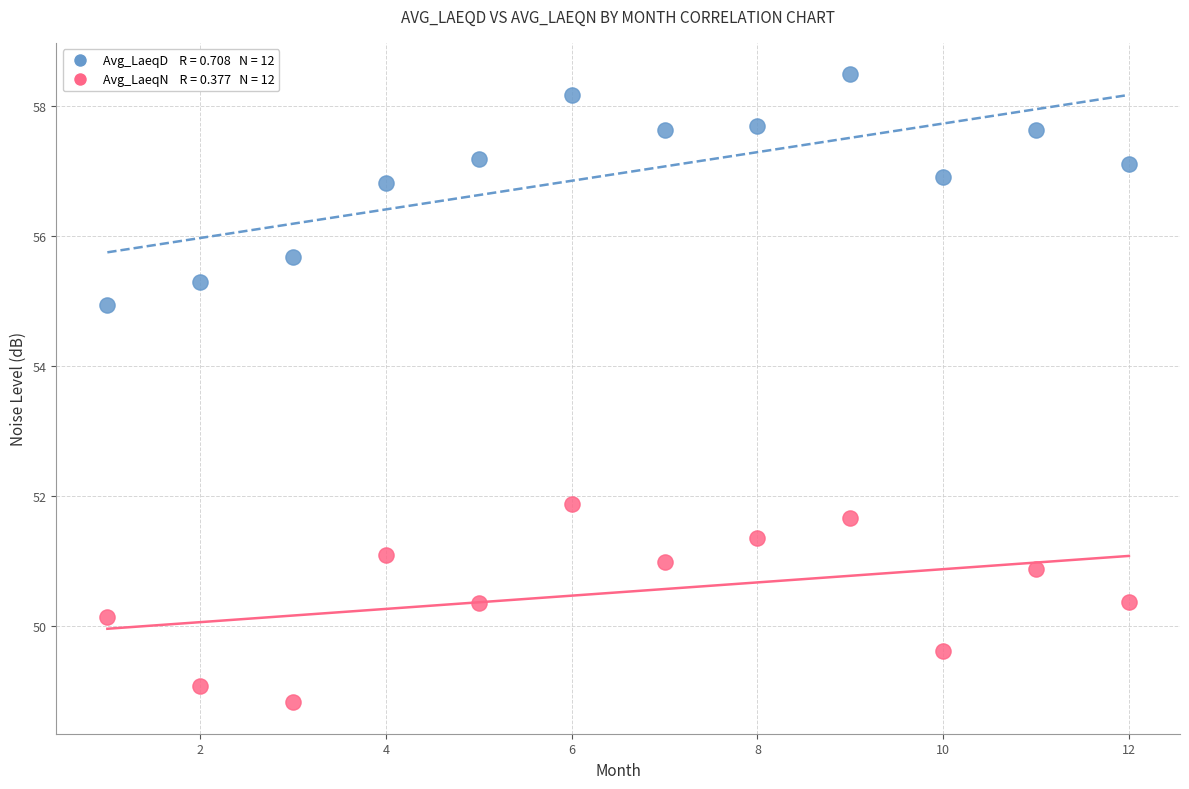

Across all series, what Y value is closest to 53?

51.9